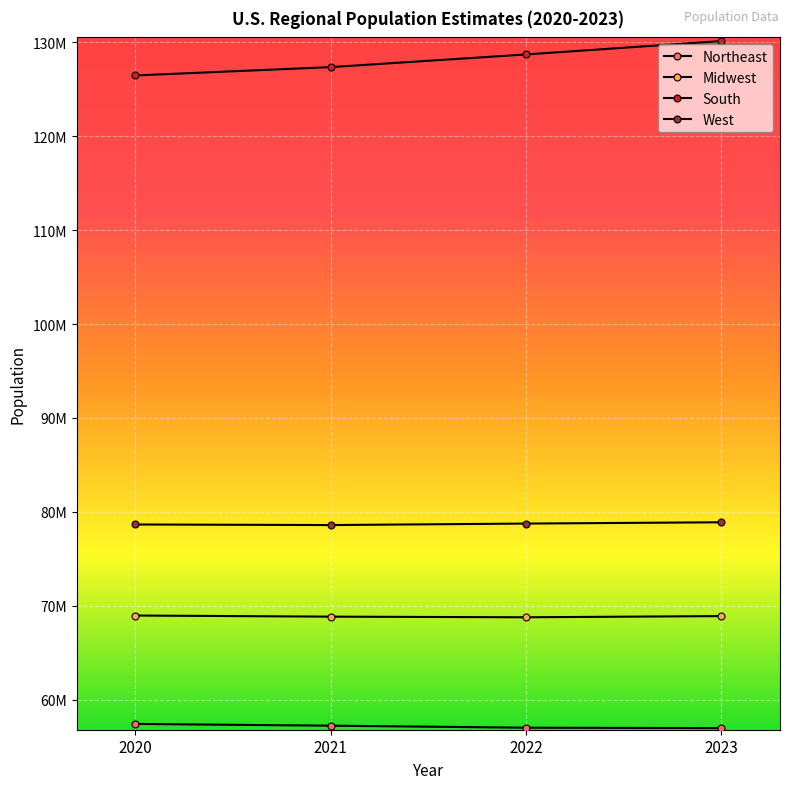

Does the chart have visible grid lines?

Yes